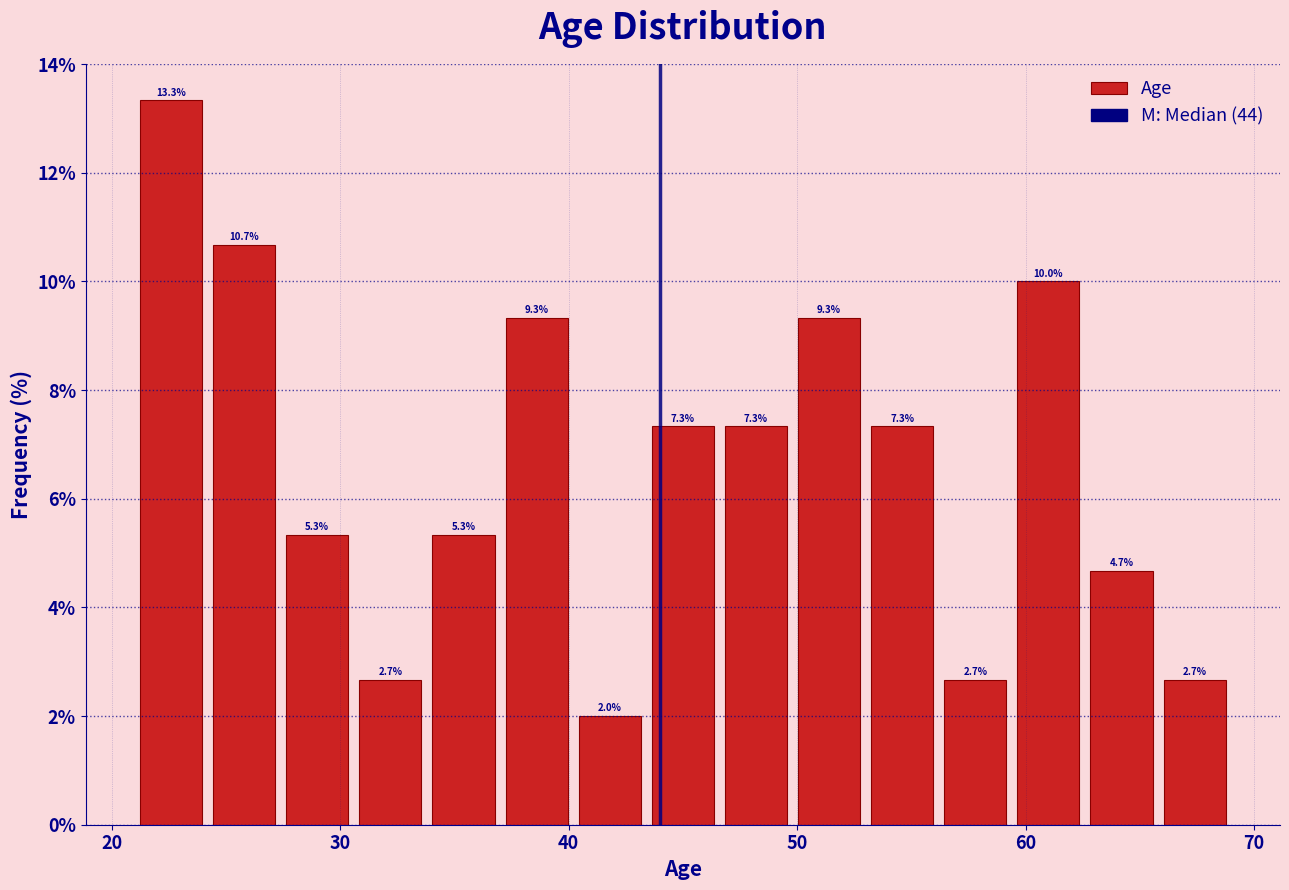

Read against the x-axis, roughly where is the centre of the tallest bar?

23